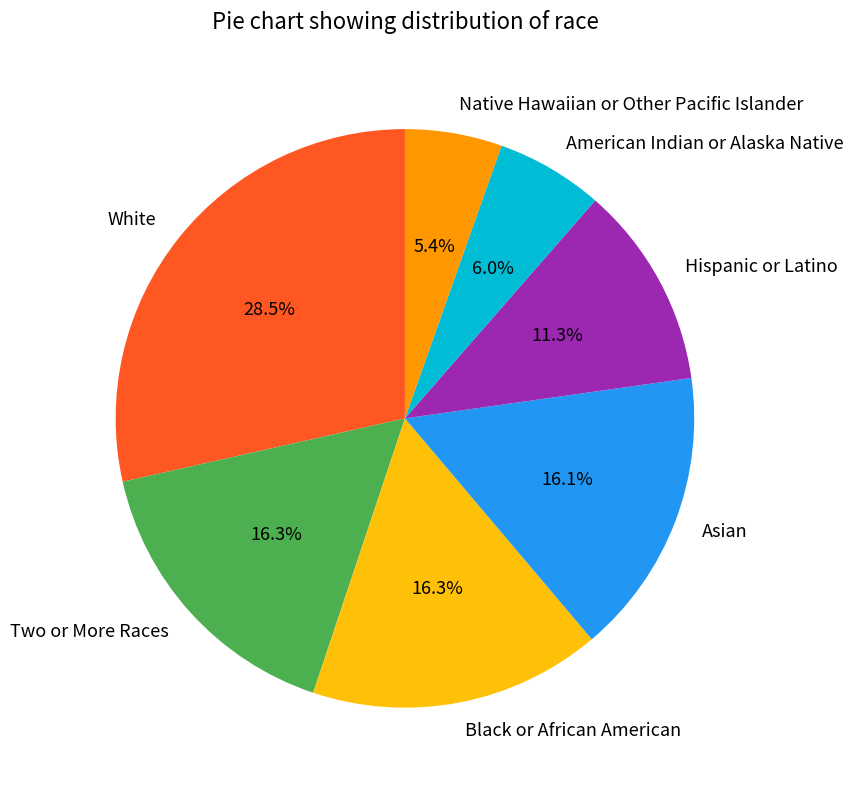

Is the sum of Two or More Races and White greater than half?

No